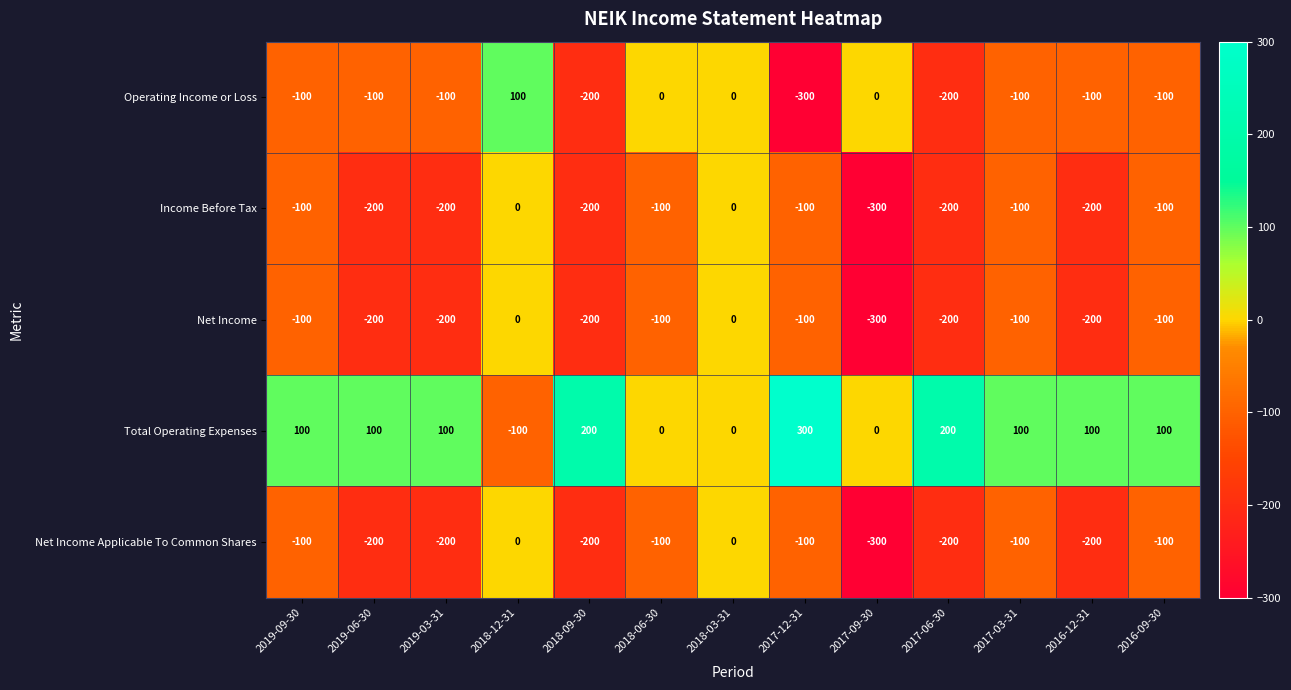

How many series are shown in this chart?

5